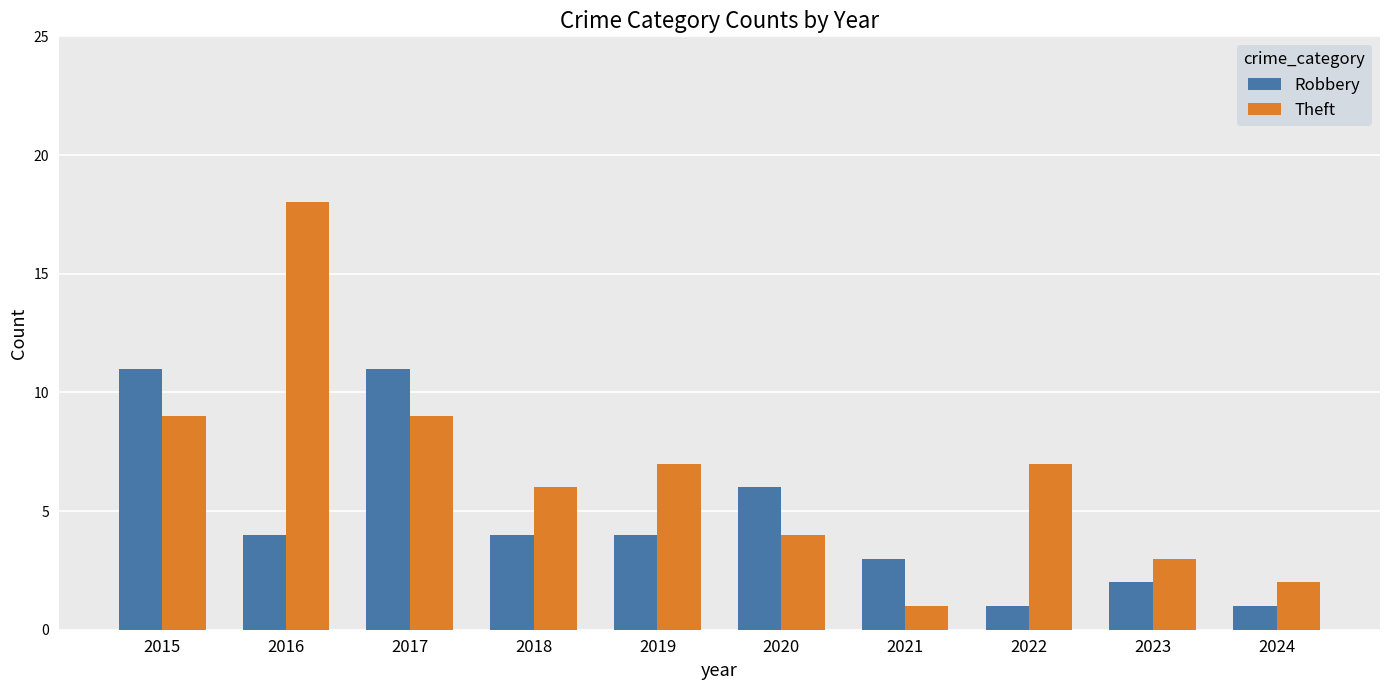

What is the sum of the Robbery values at 2021 and 2017?

14